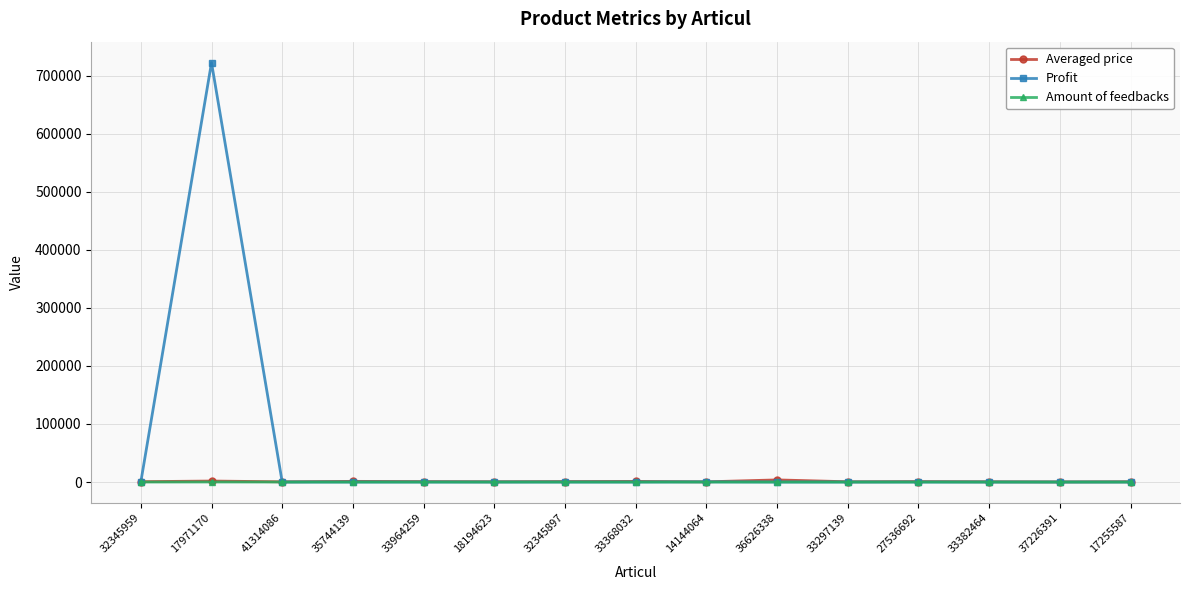

Which label corresponds to the largest value in the chart?

17971170